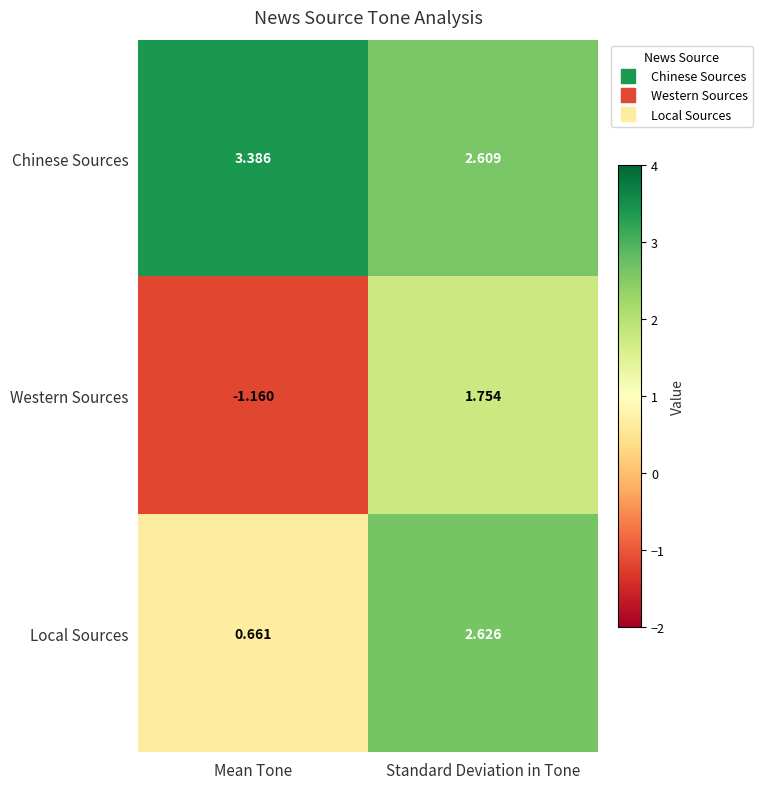

At which label does Chinese Sources reach its peak?

Mean Tone